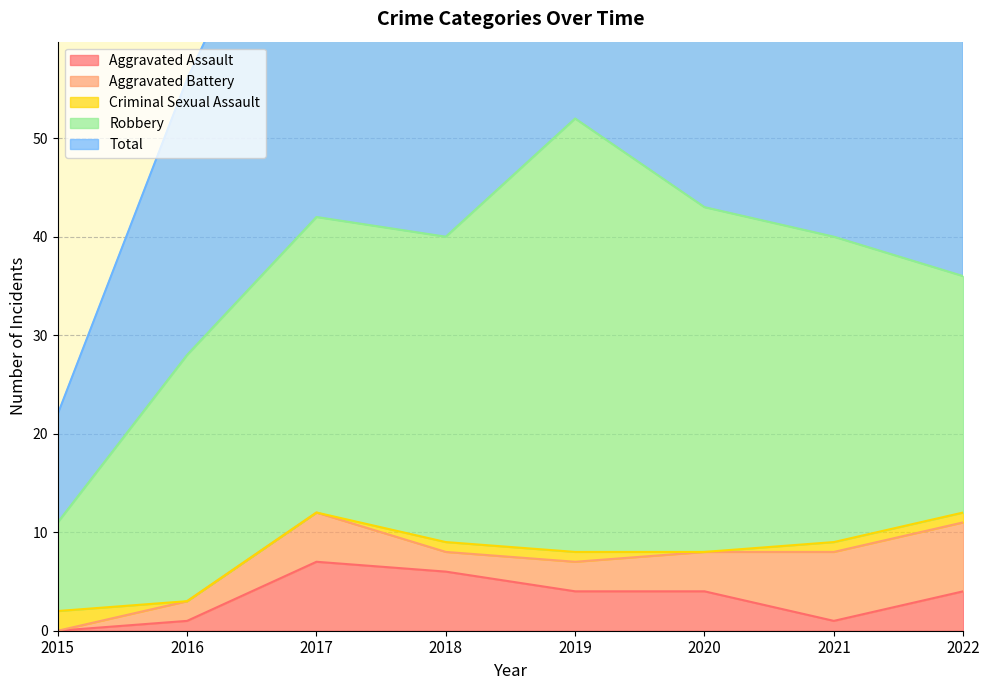

True or false: Robbery has more than 0 points higher than both neighbors.

True